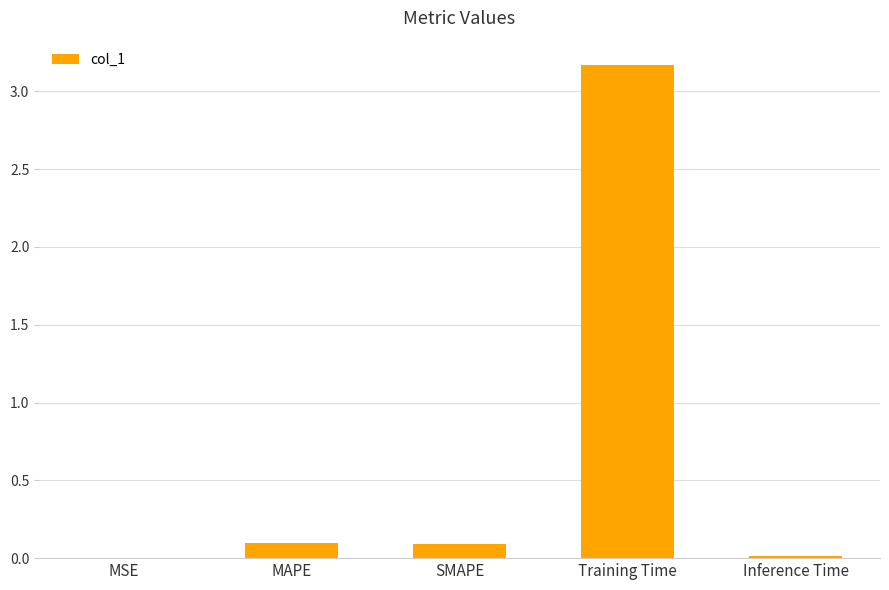

True or false: the data shows 0.1 at MAPE.

True